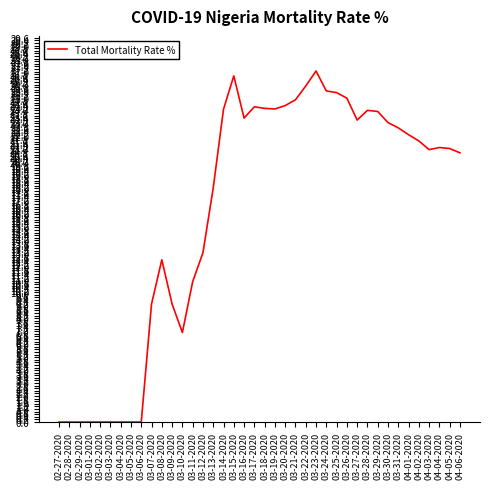

What is the difference between the maximum and minimum values?

27.0